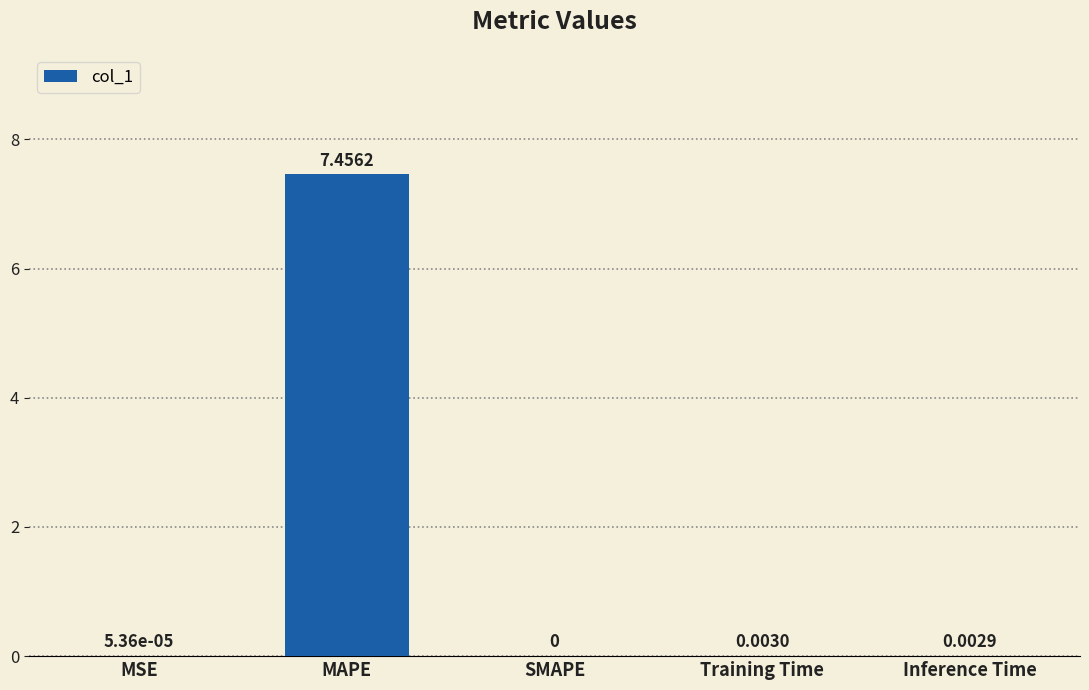

Which category has the highest value across all series?

MAPE